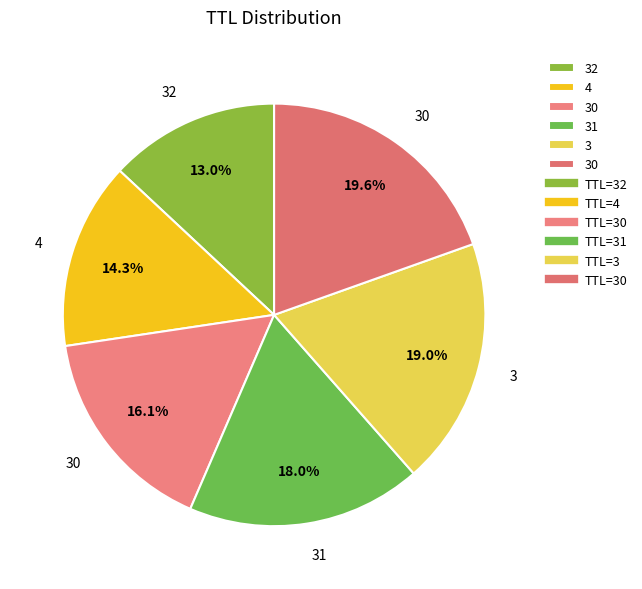

How many segments does this pie chart have?

6